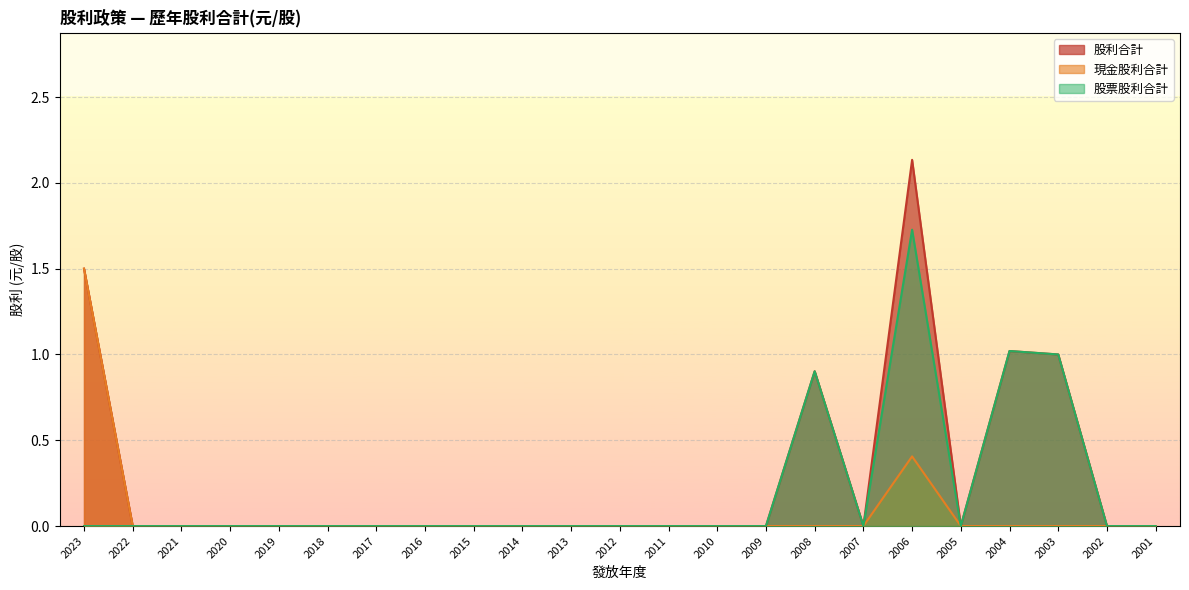

Rank the series by their maximum value, from lowest to highest.

現金股利合計, 股票股利合計, 股利合計